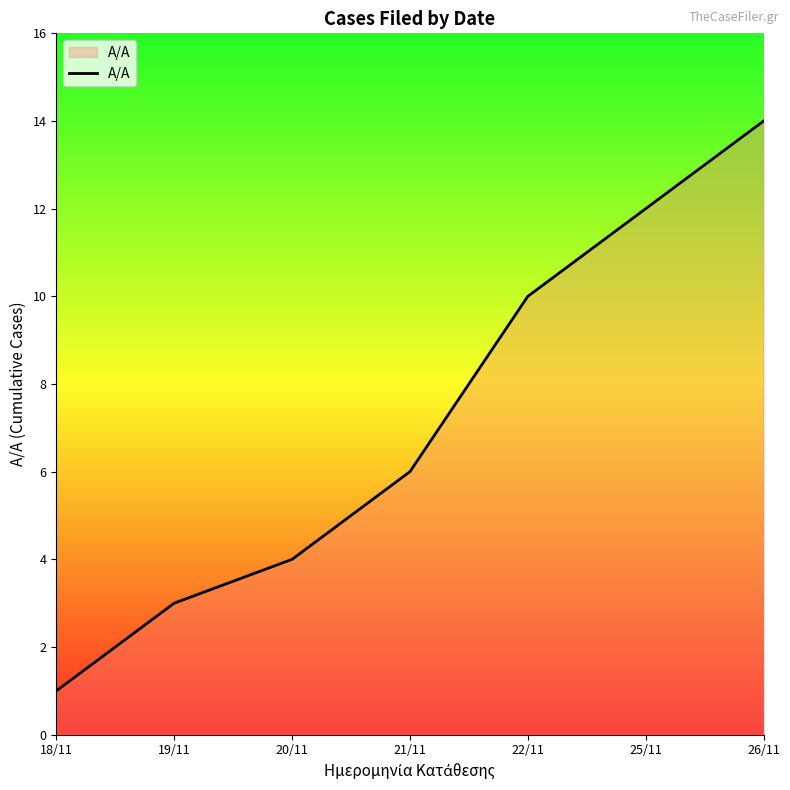

Count the number of categories in the chart.

7